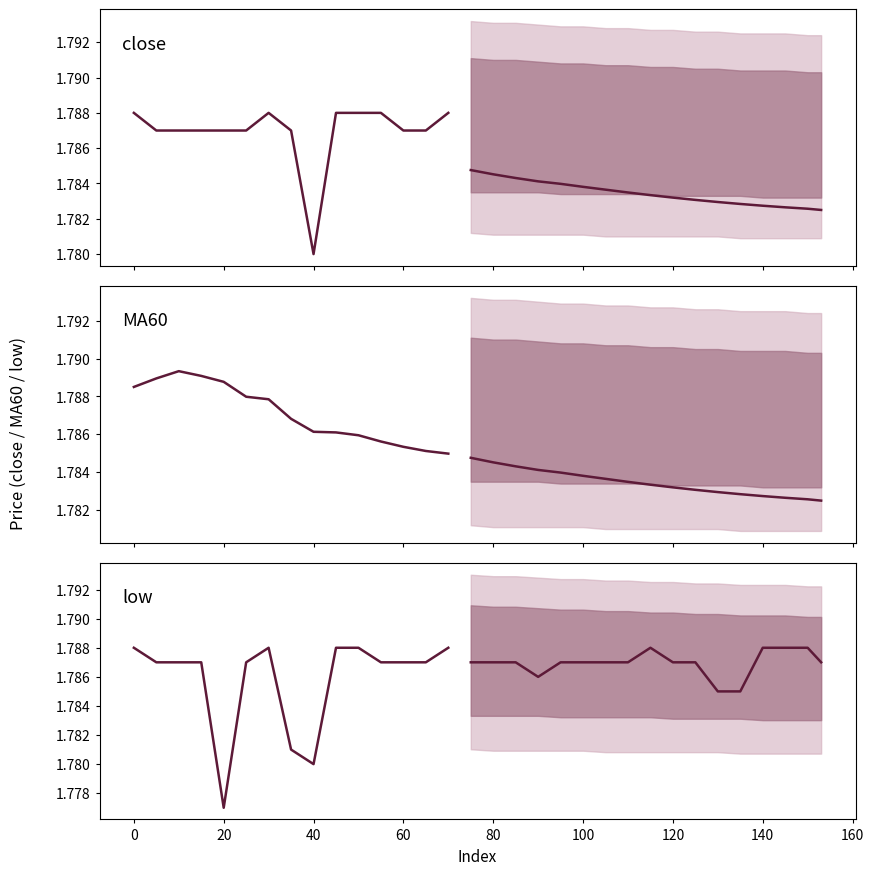

Is the value of close at 45 greater than the value of MA60 at 145?

Yes